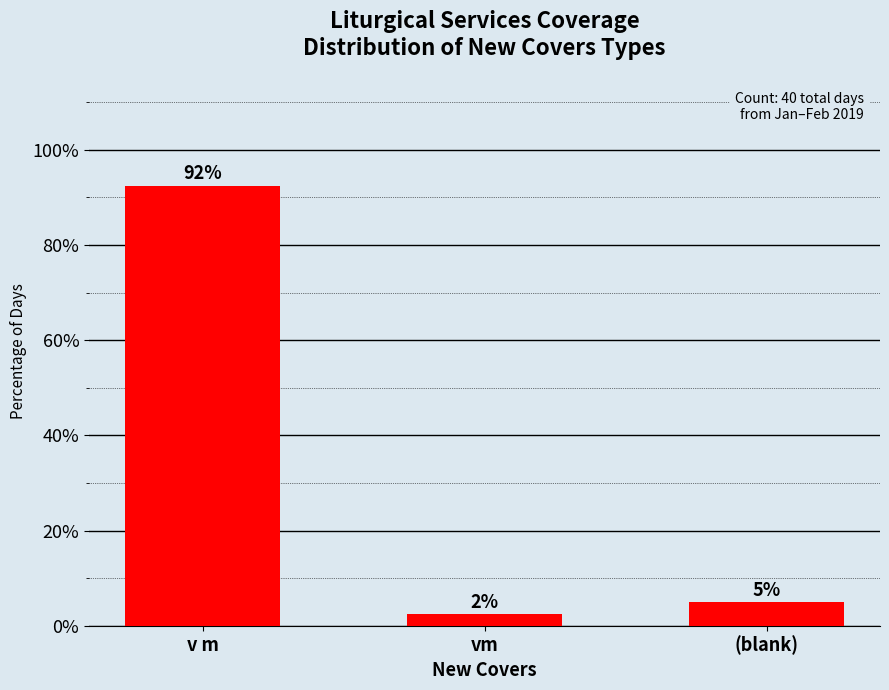

What is the minimum value shown in the chart?

2.5